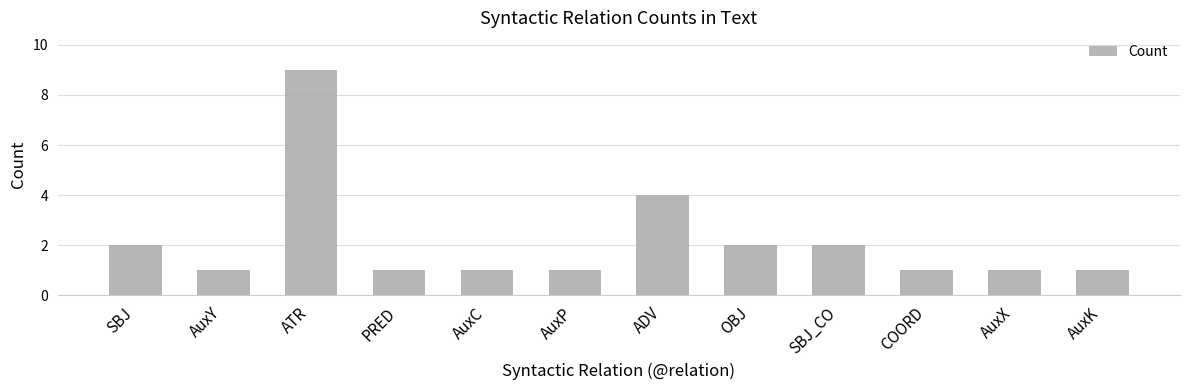

What is the ratio of the value at AuxP to the value at AuxY?

1.0